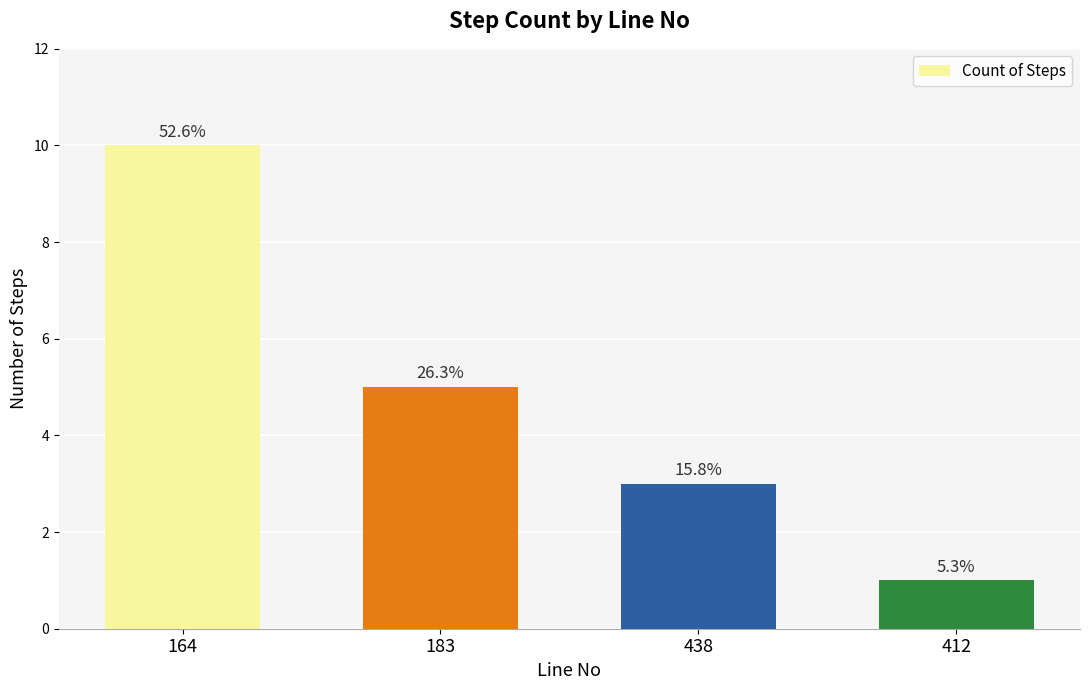

Reading left to right, list all the values displayed in this chart.

164=10	183=5	438=3	412=1